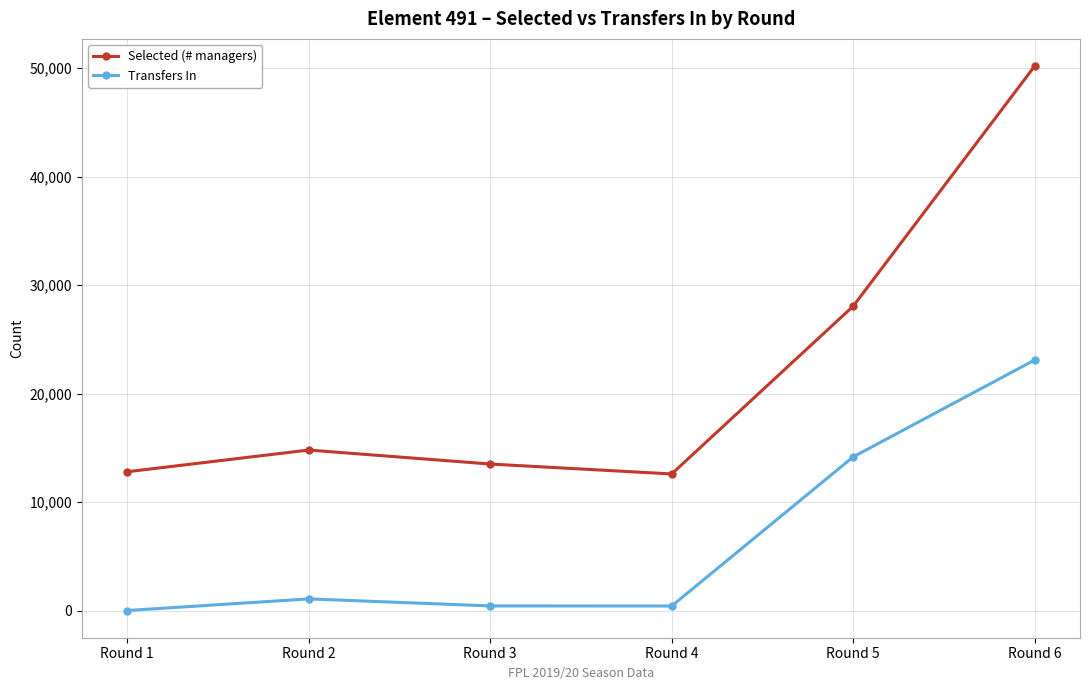

What is the sum of all Transfers In values?

39157